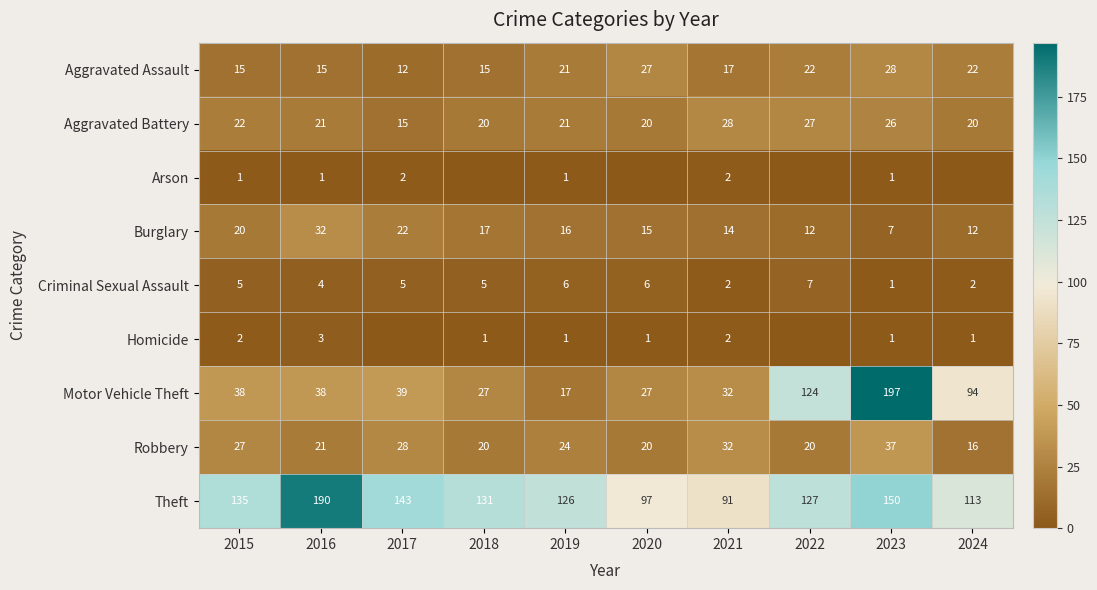

Where does the Theft series first go above 131?

2015